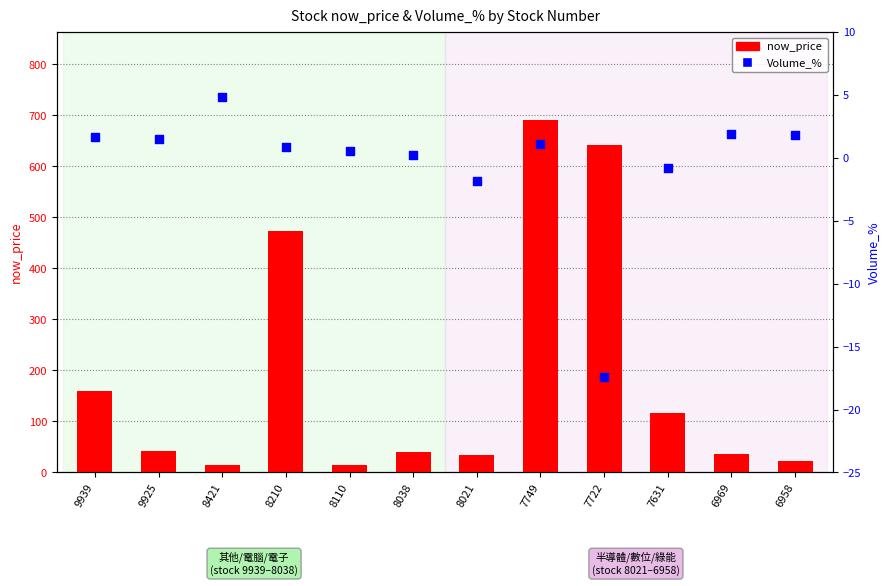

Which series has the largest Y range (max minus min)?

now_price